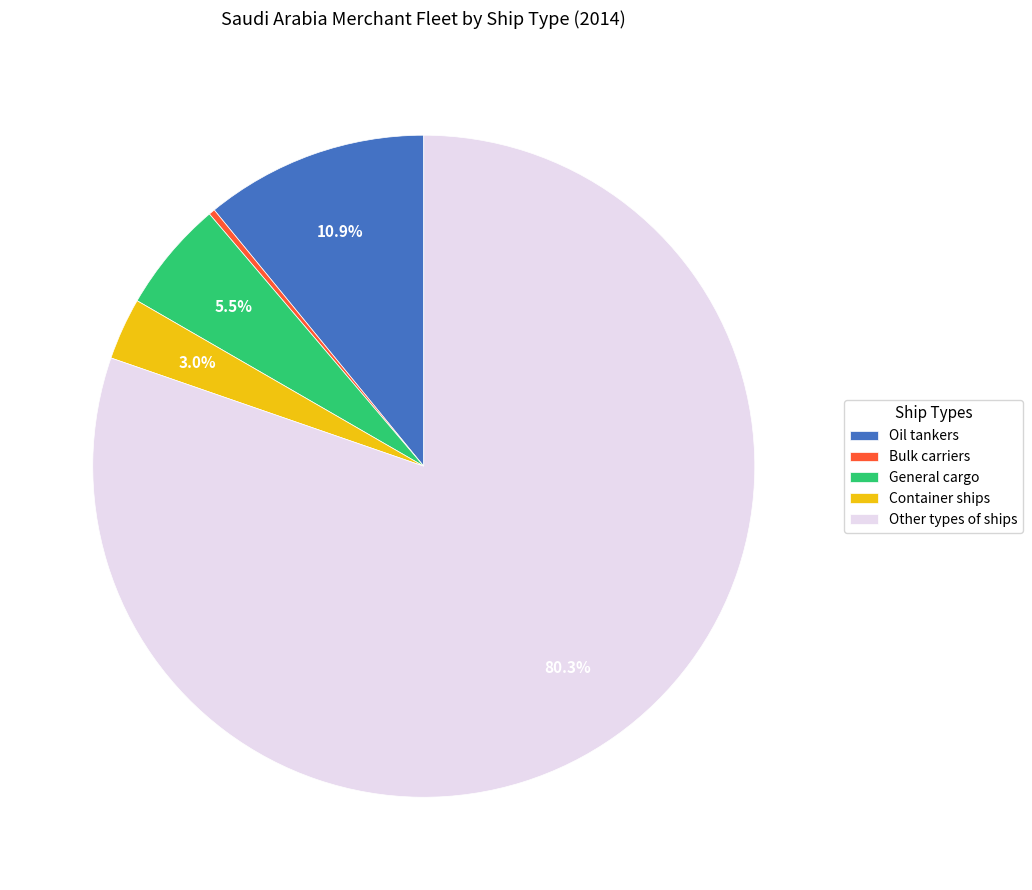

What is the smallest slice in the pie chart?

Bulk carriers